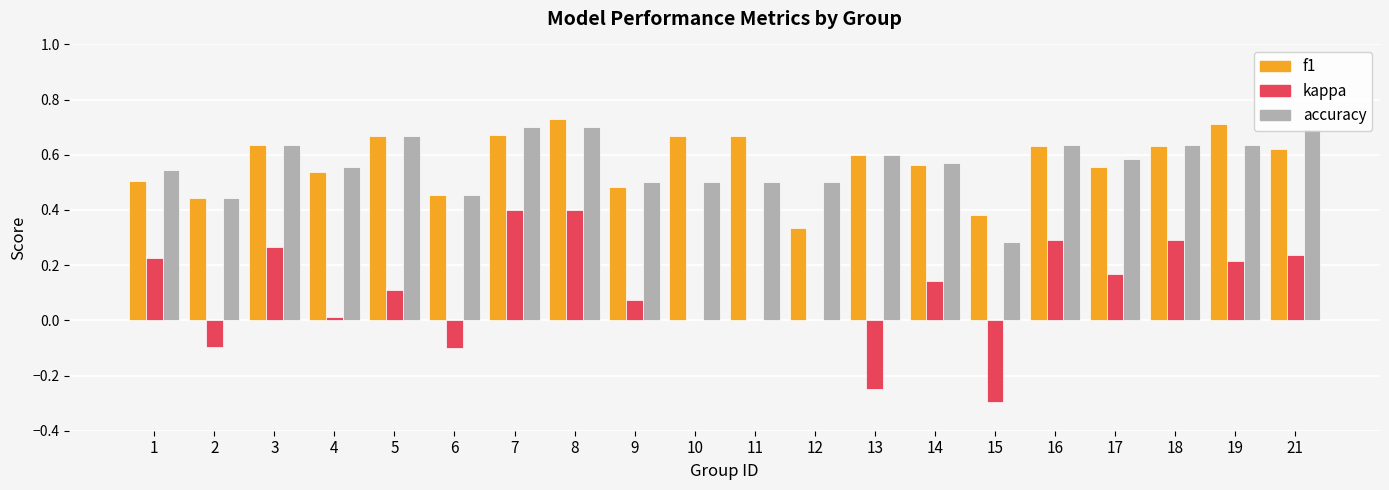

How many groups of bars are there?

20